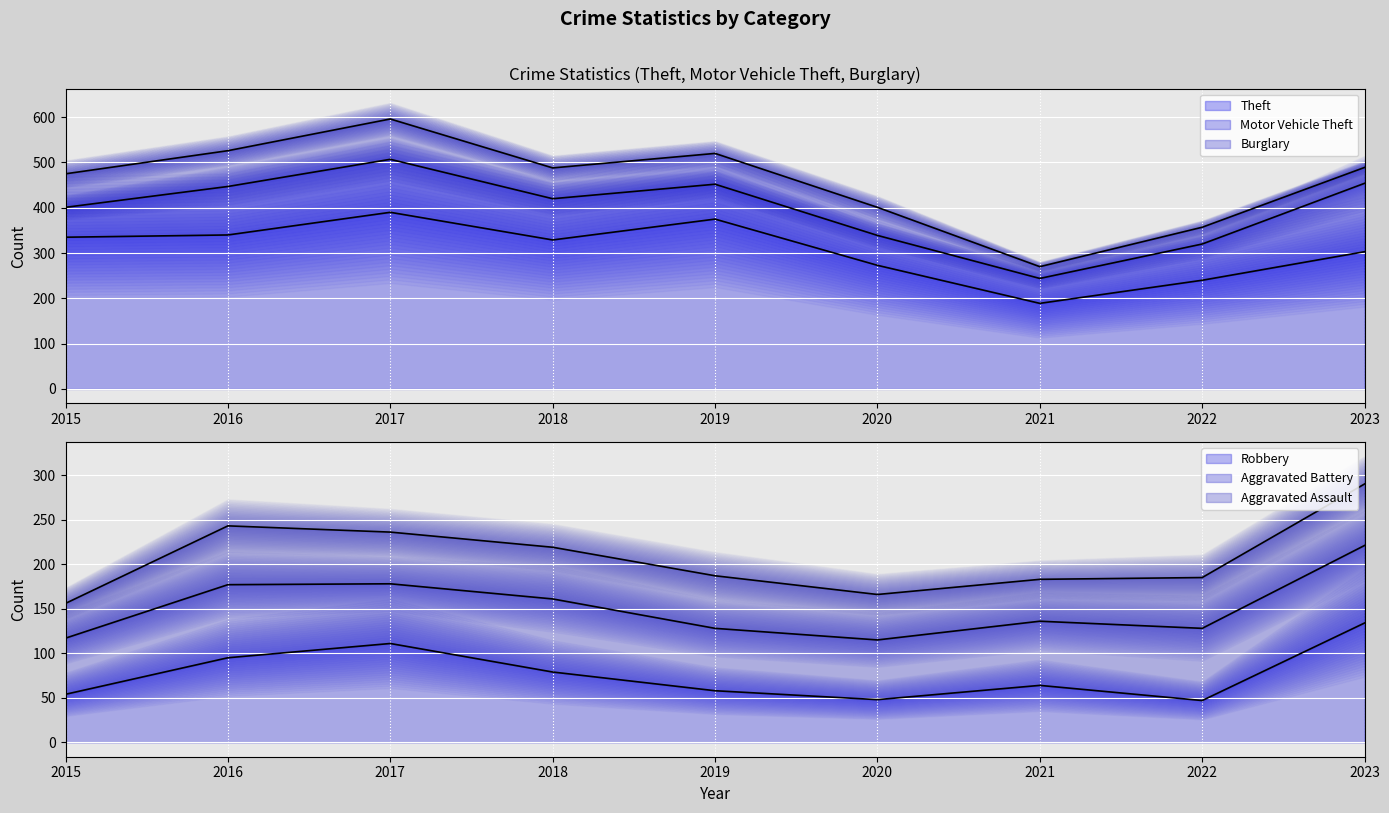

Reading left to right, transcribe all the data shown in this chart.

Theft (line): 2015=335	2016=340	2017=390	2018=329	2019=375	2020=273	2021=189	2022=240	2023=303
Motor Vehicle Theft (line): 2015=401	2016=447	2017=507	2018=420	2019=452	2020=339	2021=244	2022=320	2023=454
Burglary (line): 2015=475	2016=526	2017=596	2018=488	2019=520	2020=401	2021=270	2022=357	2023=489
Robbery (line): 2015=54	2016=95	2017=111	2018=79	2019=58	2020=48	2021=64	2022=47	2023=134
Aggravated Battery (line): 2015=117	2016=177	2017=178	2018=161	2019=128	2020=115	2021=136	2022=128	2023=221
Aggravated Assault (line): 2015=156	2016=243	2017=236	2018=219	2019=187	2020=166	2021=183	2022=185	2023=290